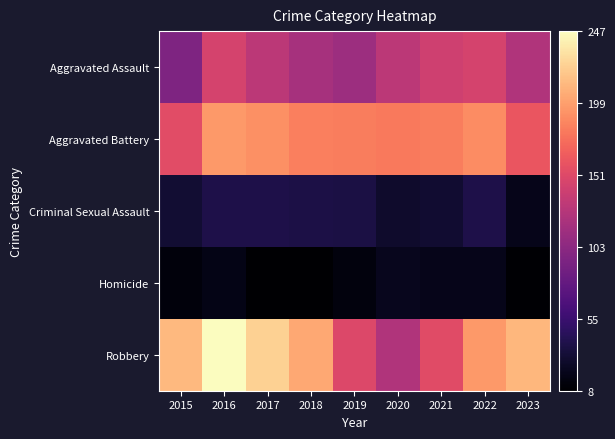

Which series has the widest spread of values?

Robbery